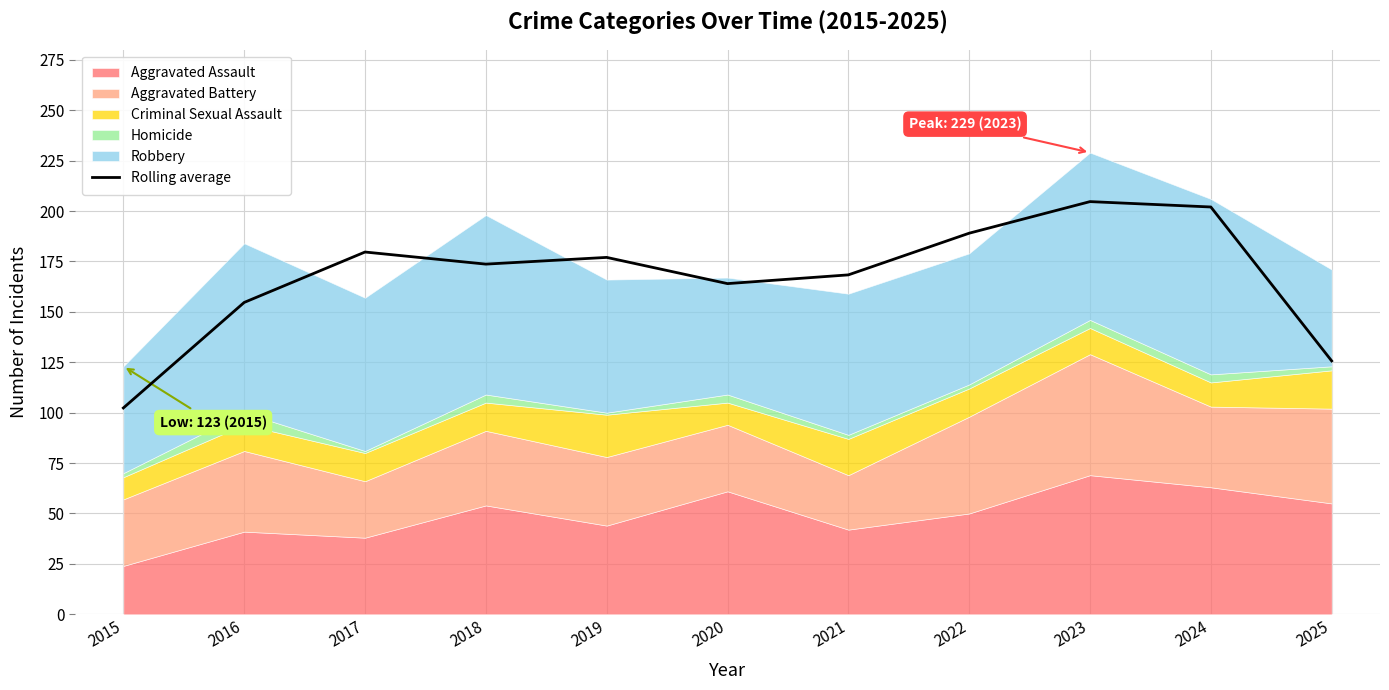

Is it true that Rolling average equals 164.0 at 2020?

True